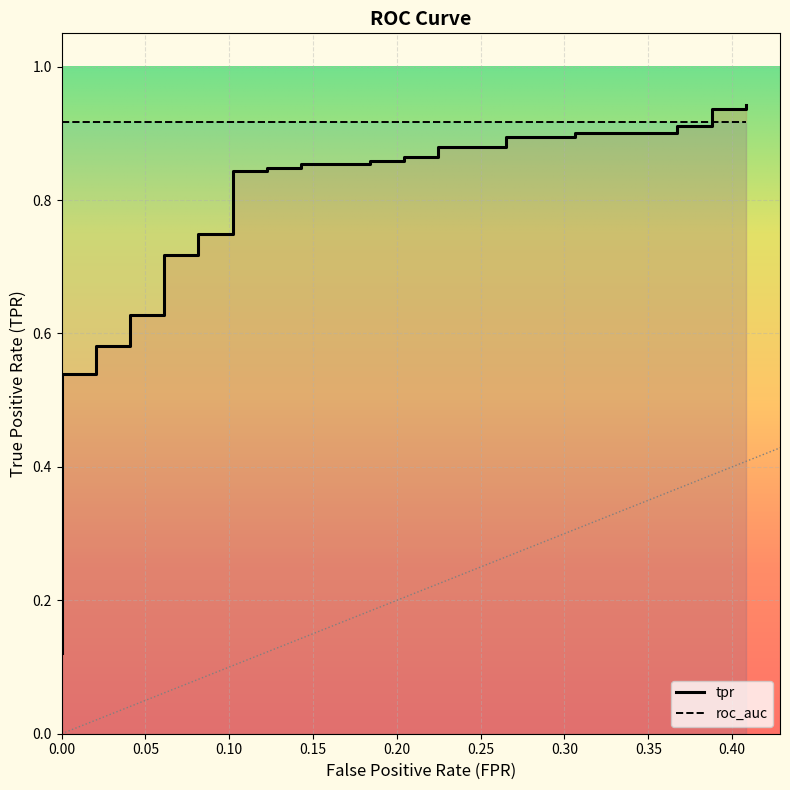

True or false: the data has more than 2 interior local peaks.

False